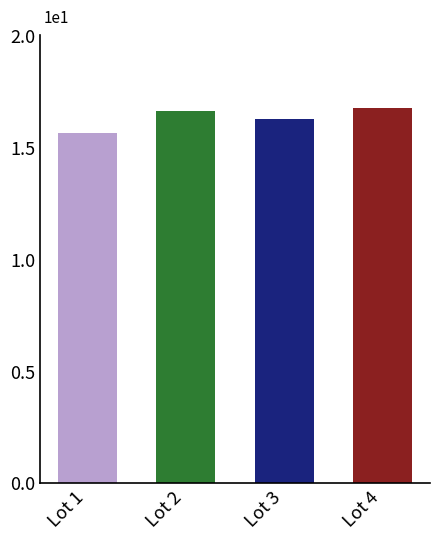

Reading left to right, list all the values displayed in this chart.

15.6	16.6	16.2	16.8